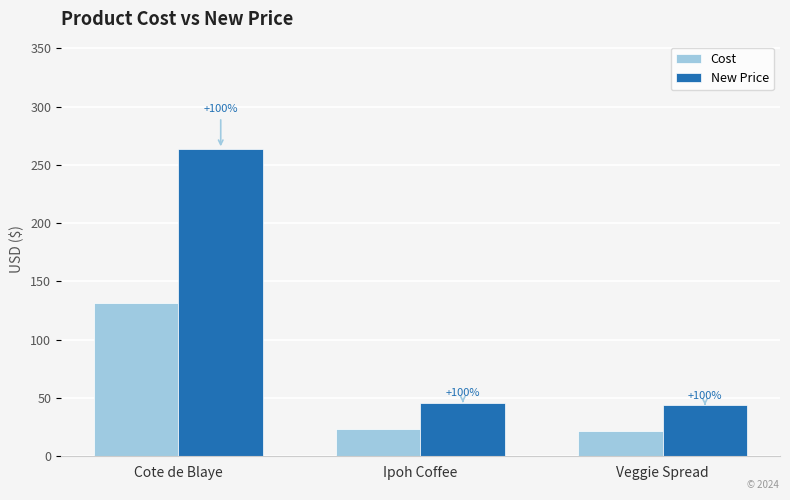

How many bars are there in each group?

2